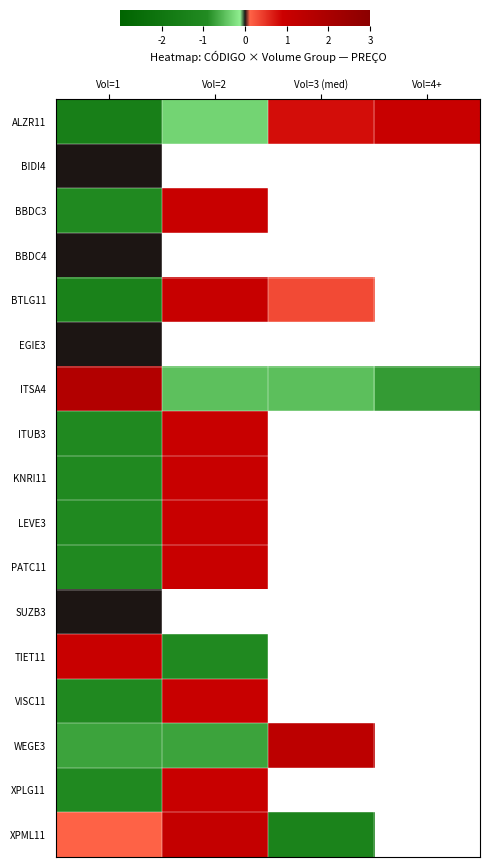

At Vol=2, list the series in order from smallest to largest.

ALZR11, BIDI4, BBDC3, BBDC4, BTLG11, EGIE3, TIET11, WEGE3, ITSA4, PATC11, ITUB3, KNRI11, LEVE3, SUZB3, XPLG11, VISC11, XPML11